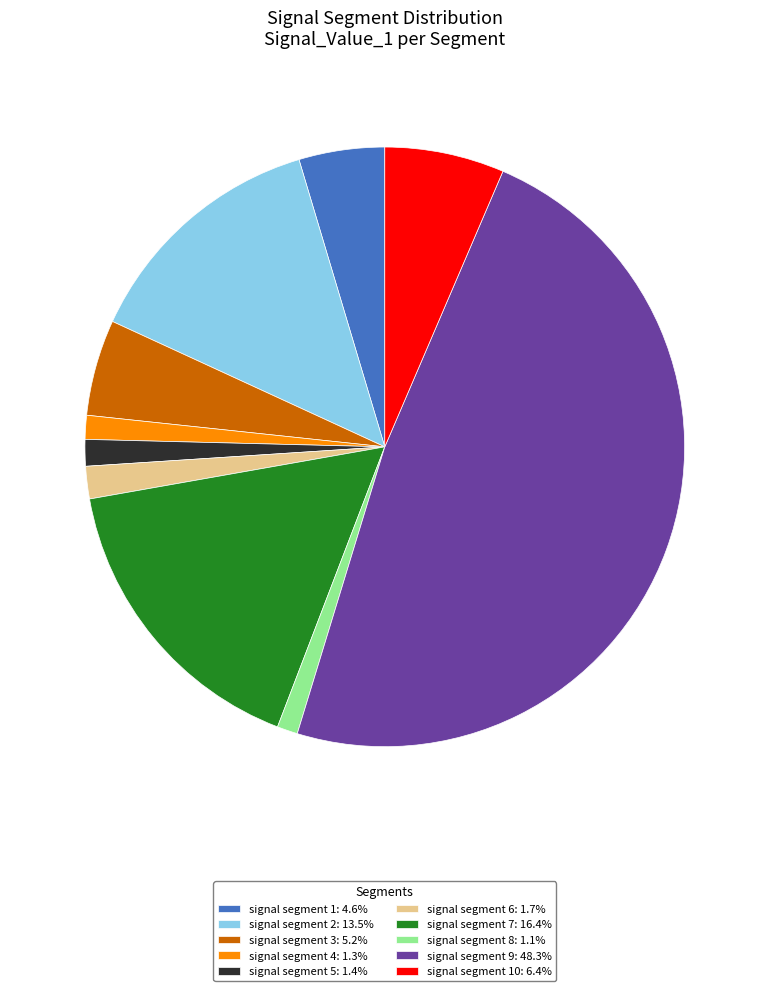

Is there any slice that represents more than half of the pie?

No